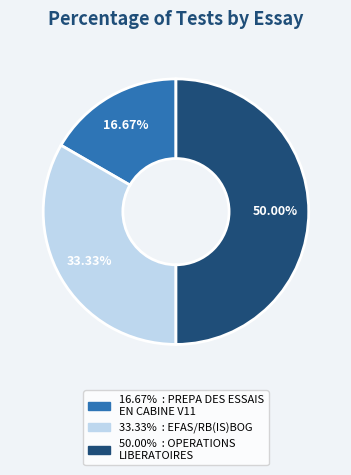

How many slices are in this pie chart?

3